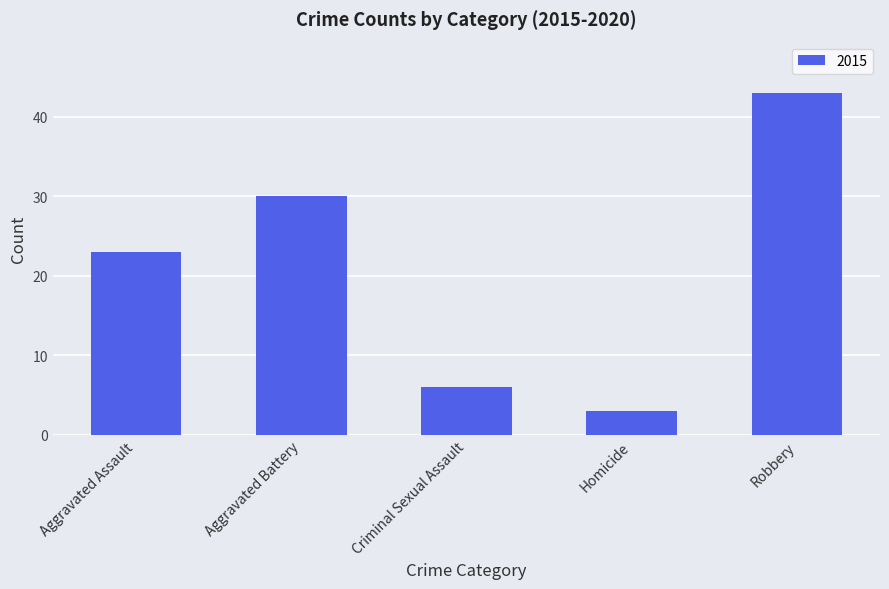

What is the sum of all values?

105